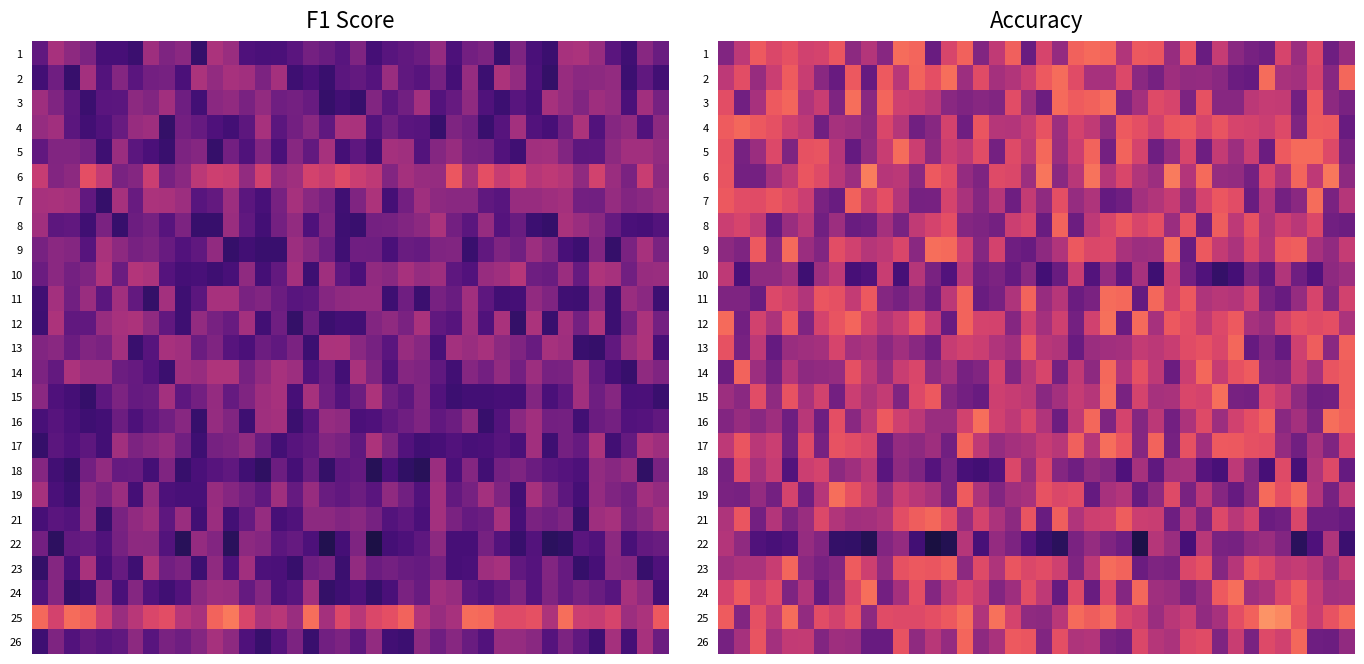

What is the spread (max minus min) of values at 39?

0.5